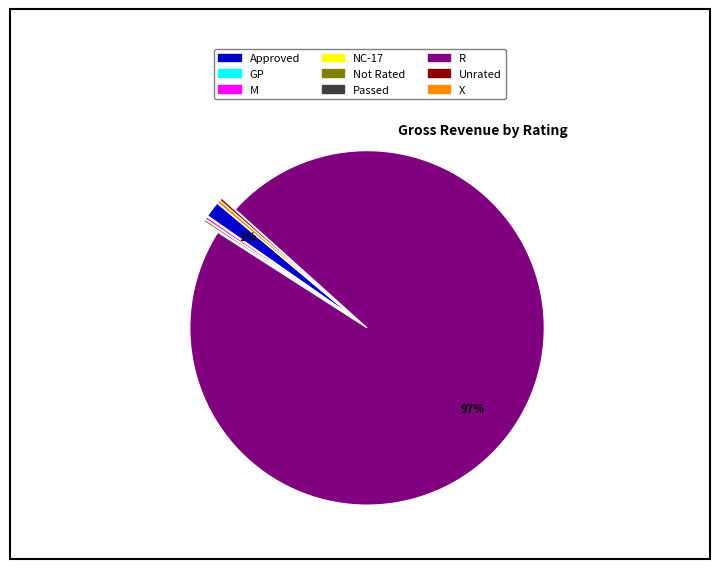

What is the majority slice?

R